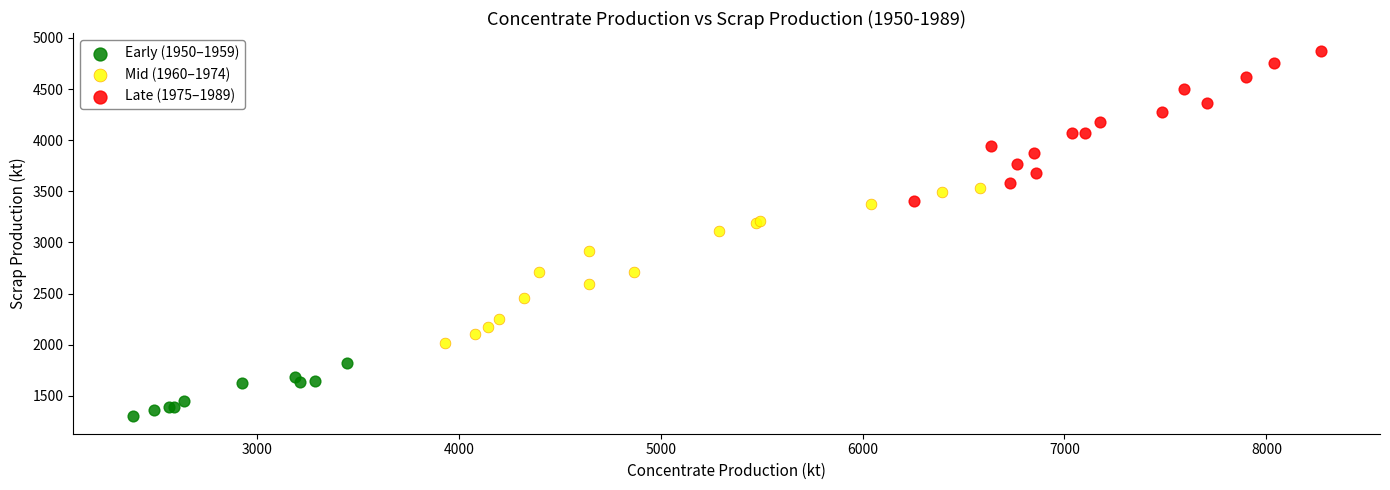

What are all the series names shown in the legend?

Early (1950–1959), Mid (1960–1974), Late (1975–1989)